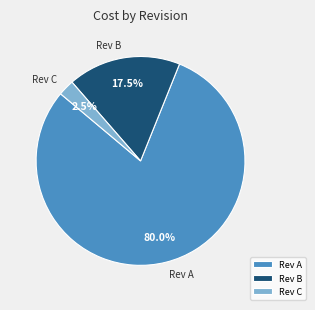

Between Rev C and Rev B, which is larger?

Rev B